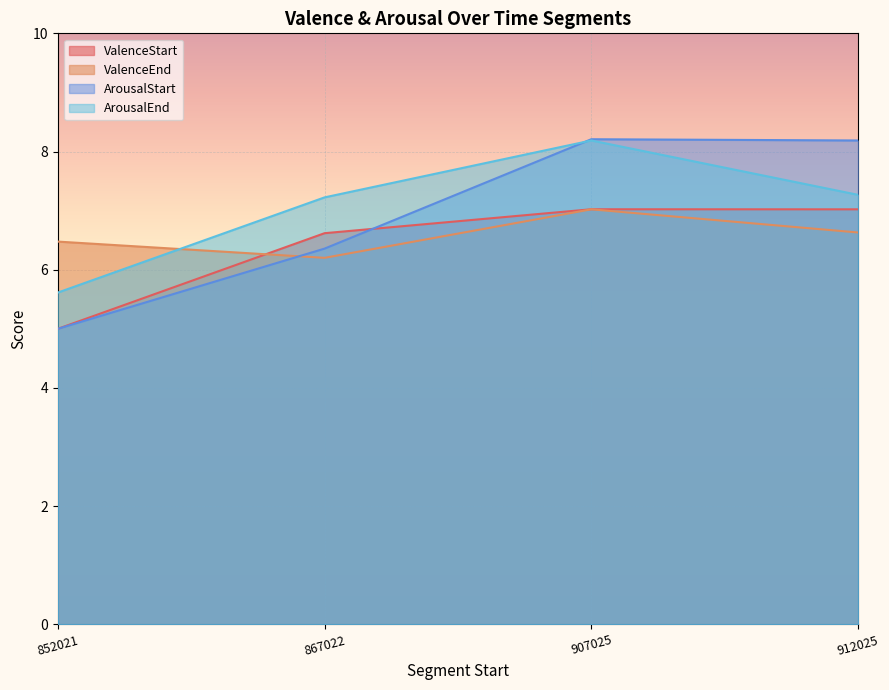

What is the difference between the maximum and second lowest values in the ArousalStart series?

1.9